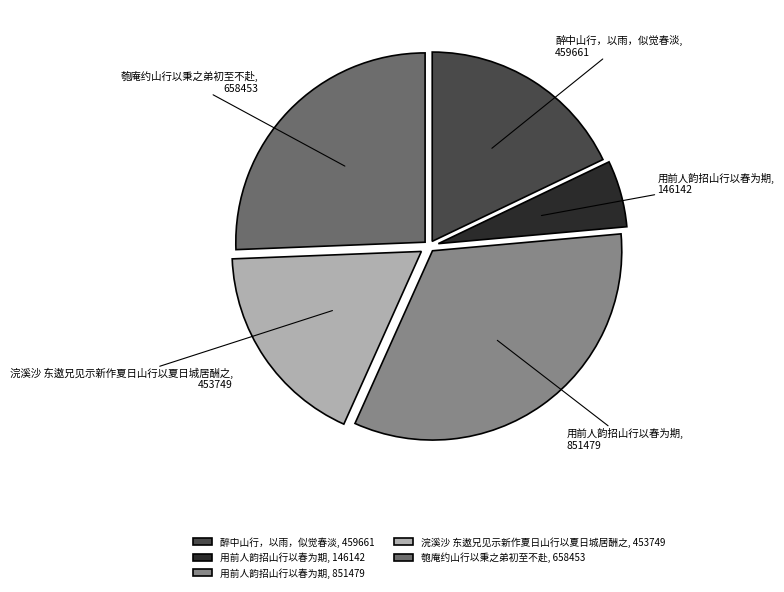

Between 浣溪沙 东遨兄见示新作夏日山行以夏日城居酬之, 453749 and 匏庵约山行以秉之弟初至不赴, 658453, which is larger?

匏庵约山行以秉之弟初至不赴, 658453